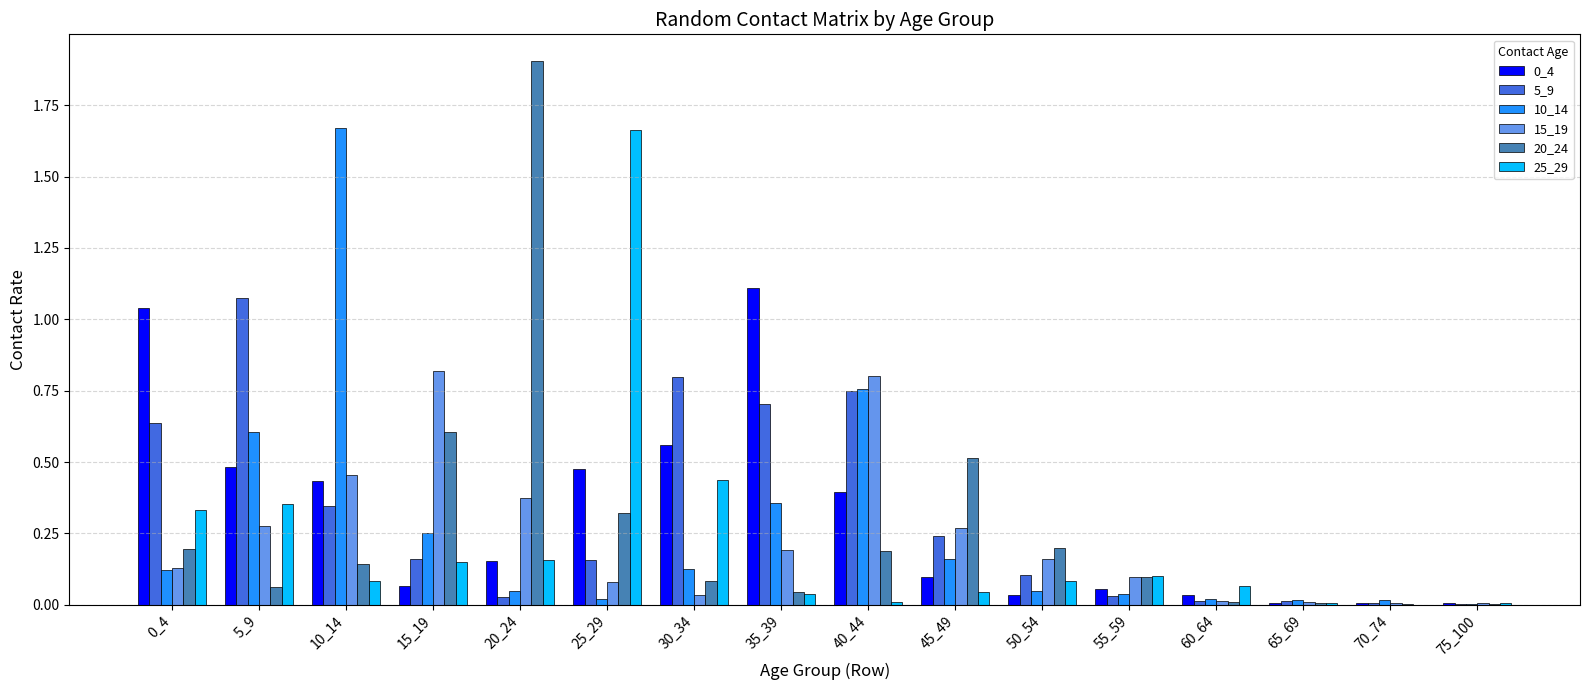

What is the maximum value shown in the chart?

1.9